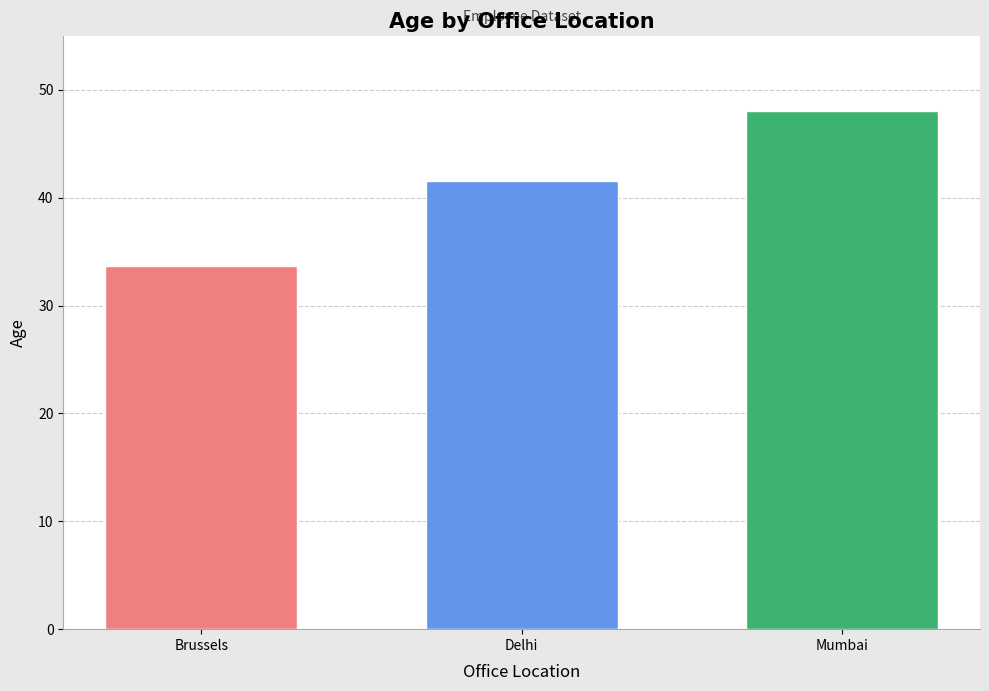

What is the greatest value displayed?

48.0